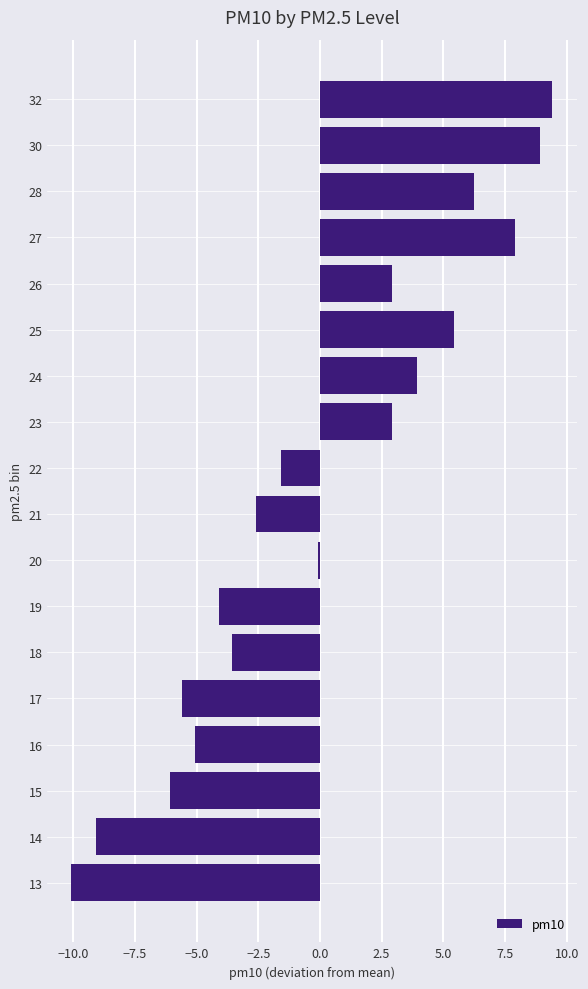

At which category does the chart reach its peak across all series?

32